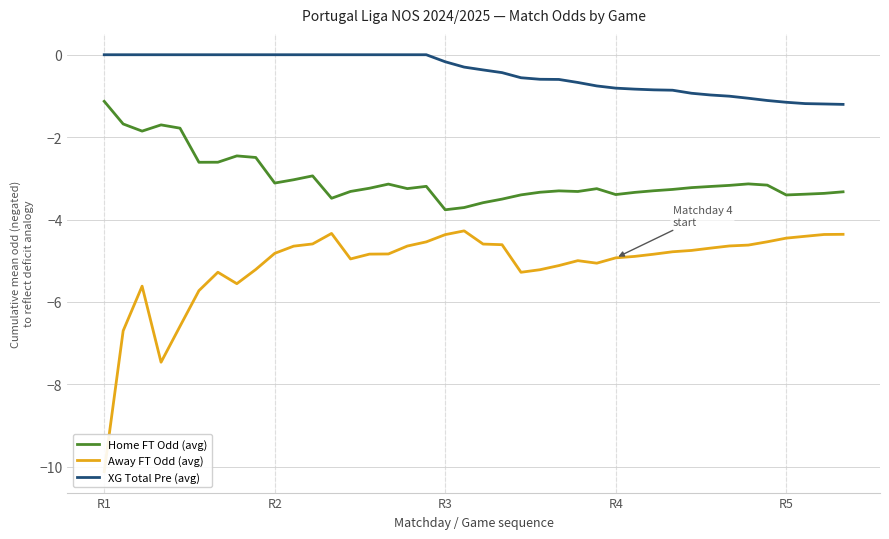

True or false: Home FT Odd (avg) and XG Total Pre (avg) cross at least once.

False